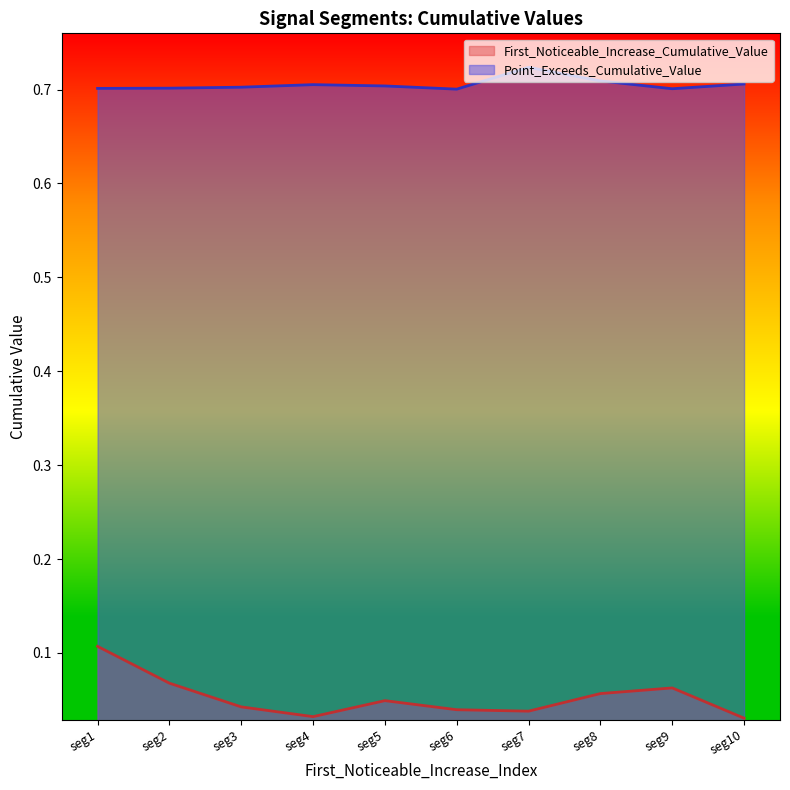

Which series has the largest range (max minus min)?

First_Noticeable_Increase_Cumulative_Value